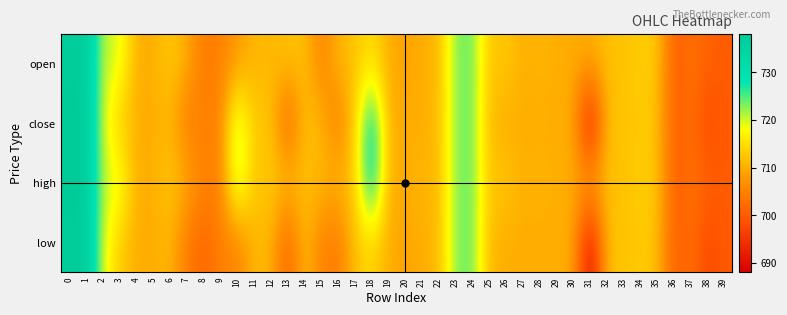

At which category is the sum across all series the highest?

1